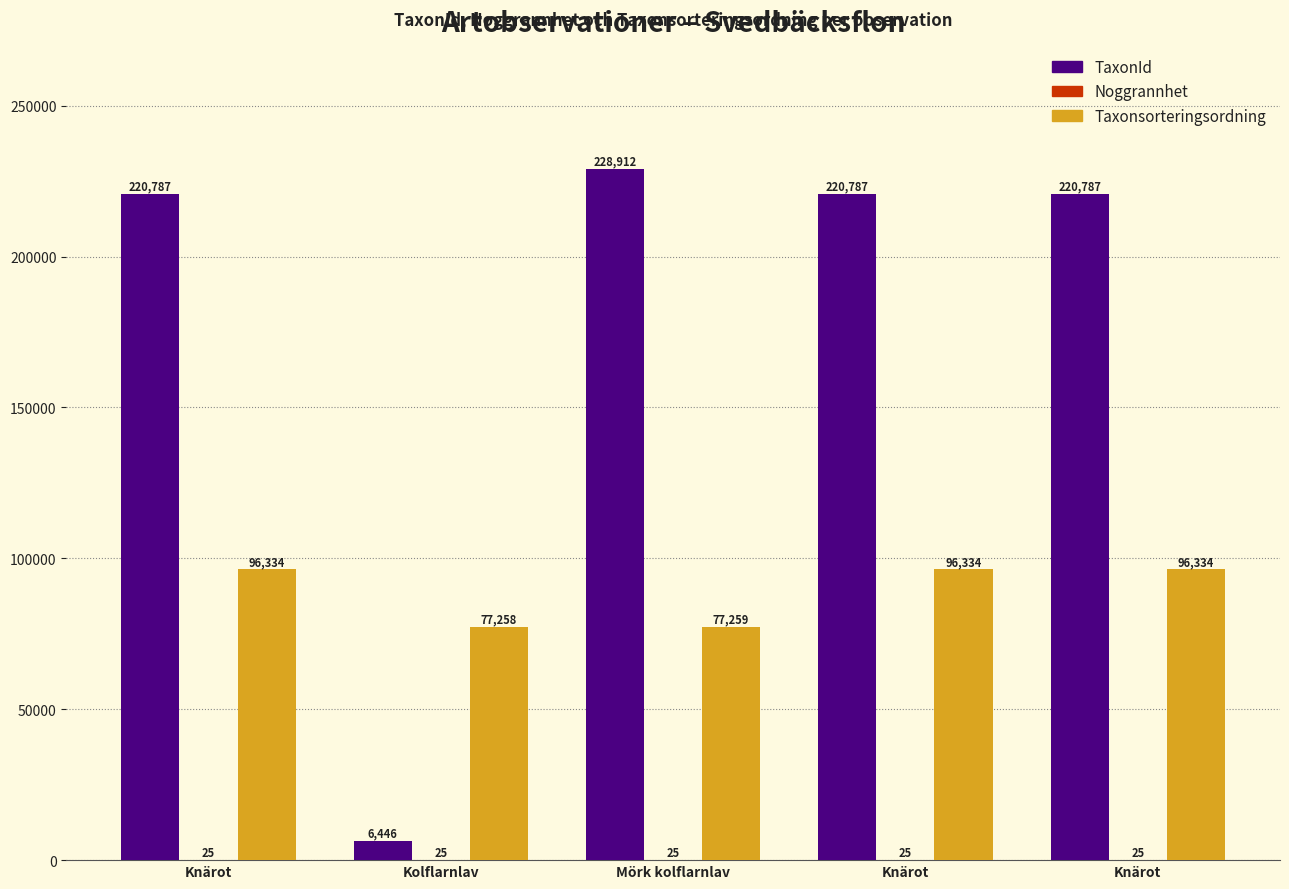

Does the chart contain stacked bars?

No